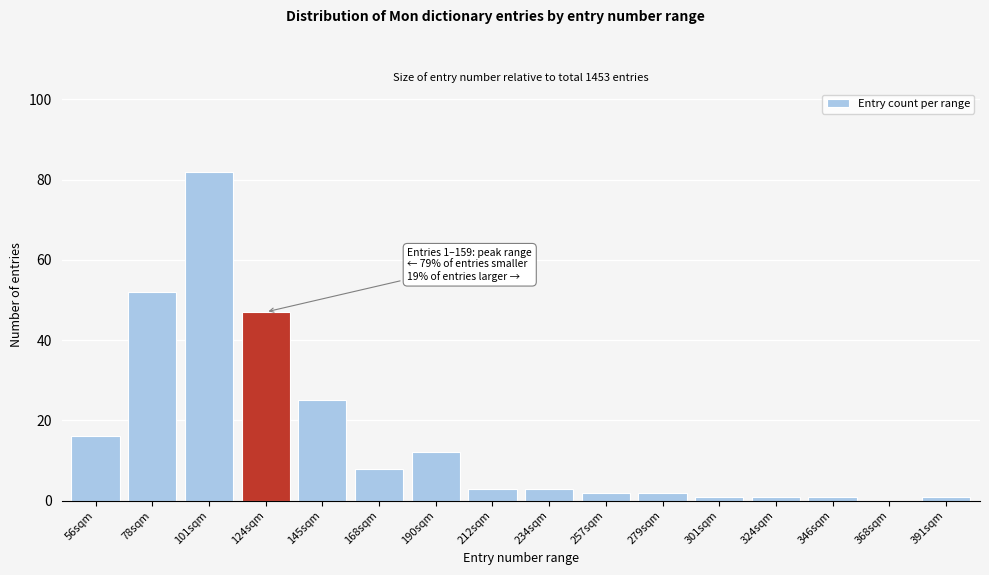

Reading left to right, list all the values displayed in this chart.

56sqm=16	78sqm=52	101sqm=82	124sqm=47	145sqm=25	168sqm=8	190sqm=12	212sqm=3	234sqm=3	257sqm=2	279sqm=2	301sqm=1	324sqm=1	346sqm=1	368sqm=0	391sqm=1